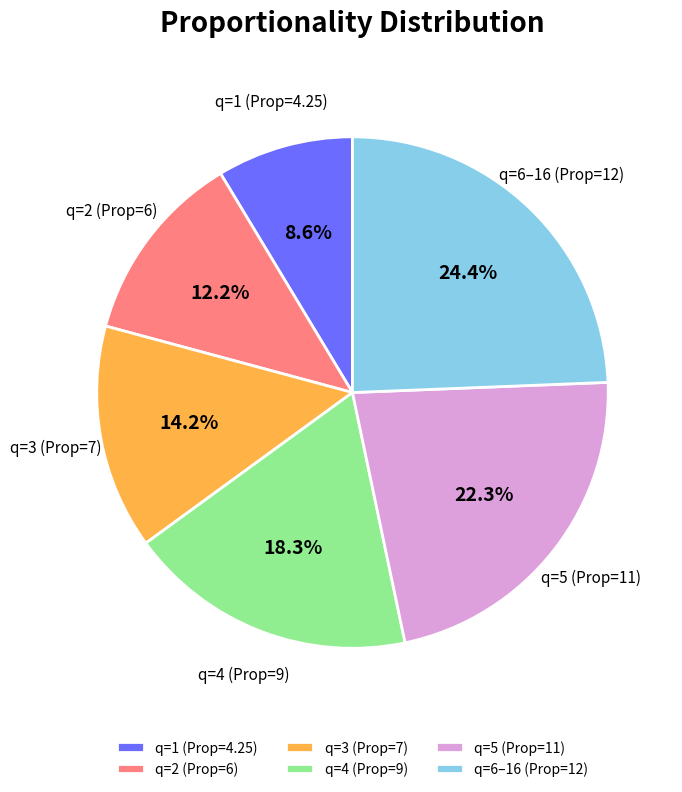

Does any single category account for the majority?

No